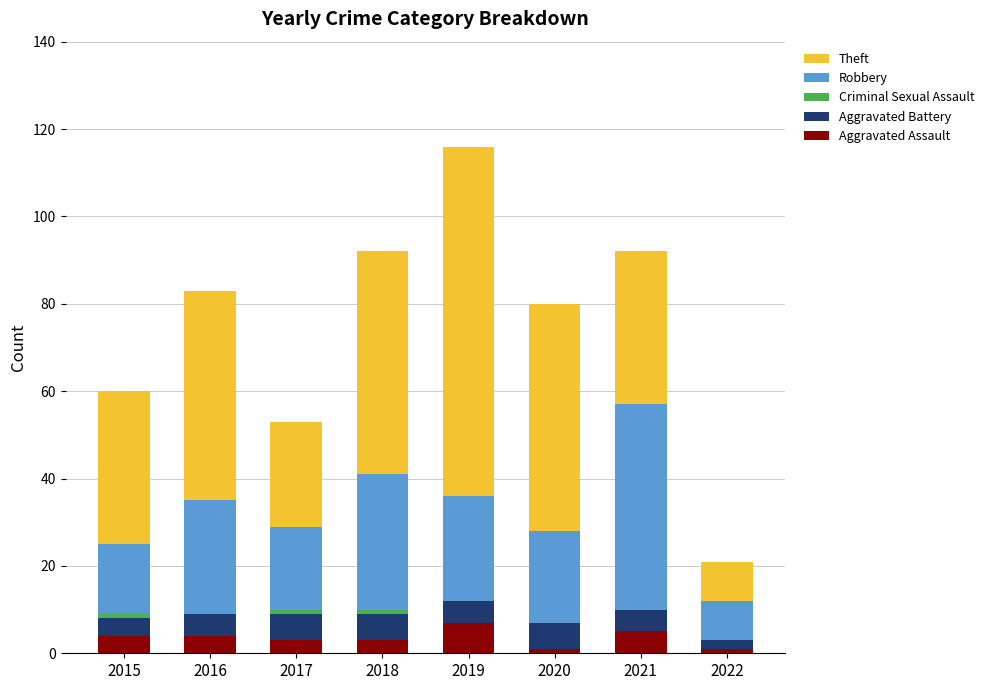

At which category is the sum across all series the highest?

2019